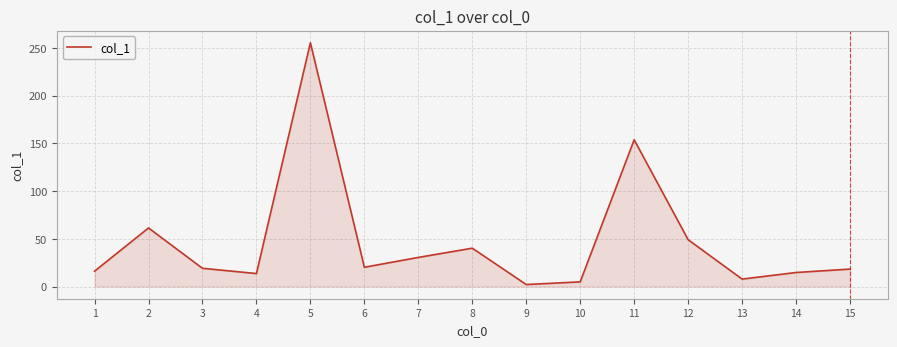

Where is the data nearest to the value 128?

11